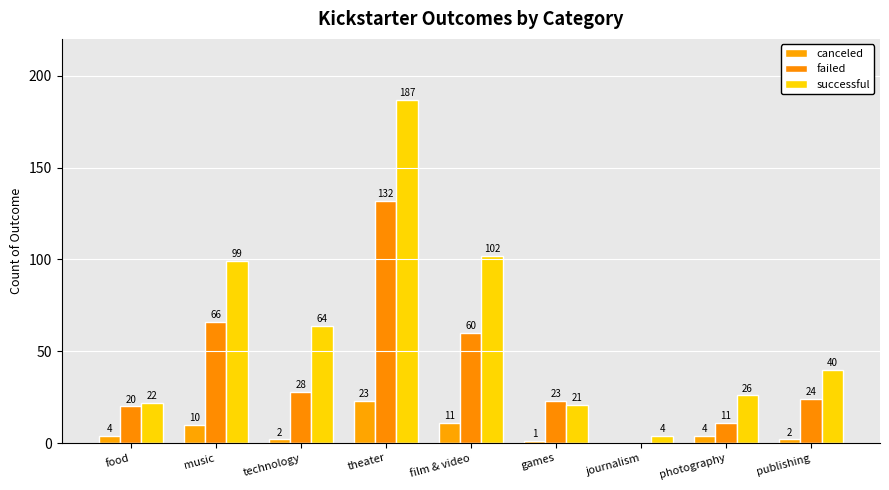

How many distinct data groups are displayed?

3